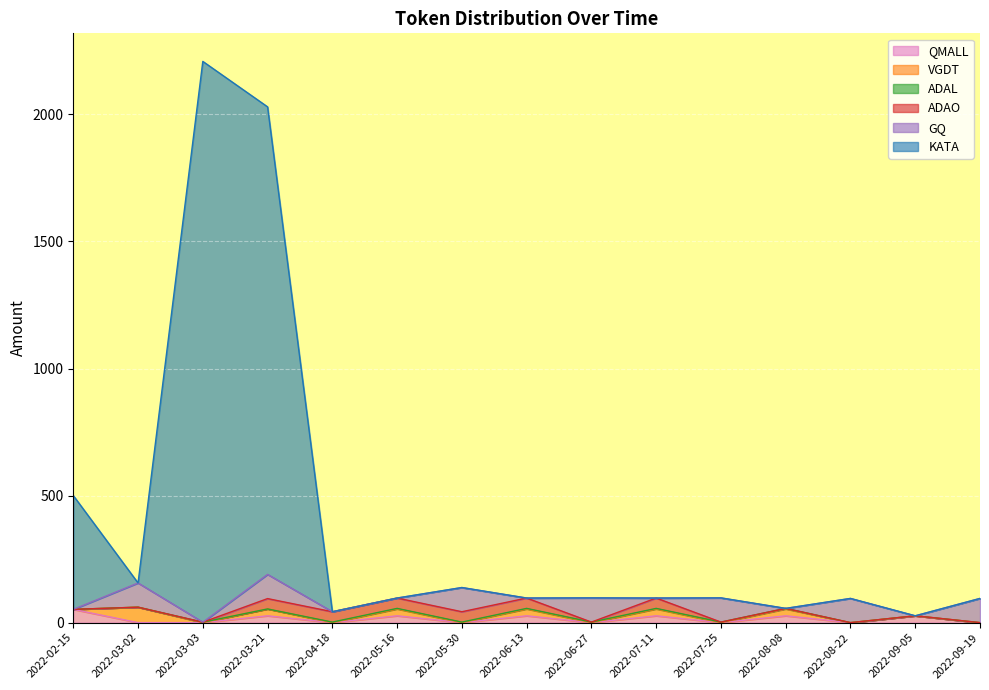

What is the label of the 8th point from the right?

2022-06-13